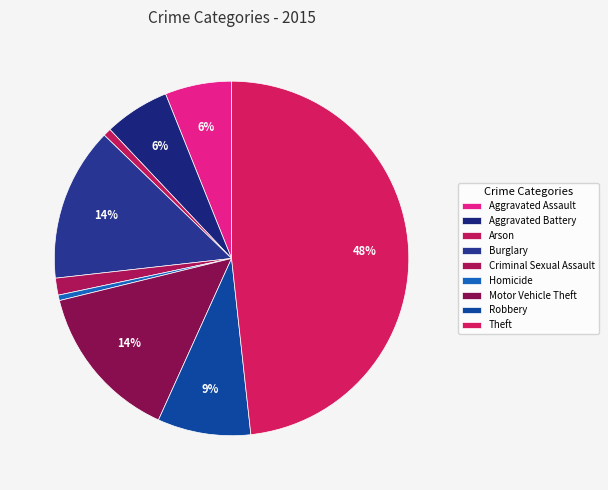

To the nearest percent, what portion does Criminal Sexual Assault represent?

2%